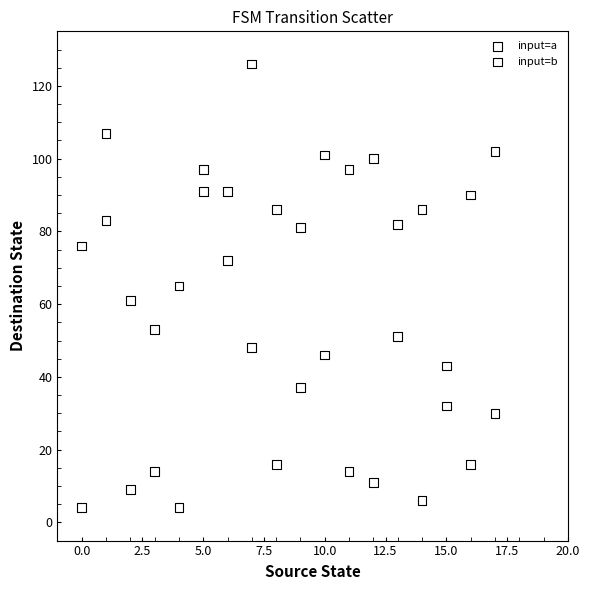

What are all the series names shown in the legend?

input=a, input=b